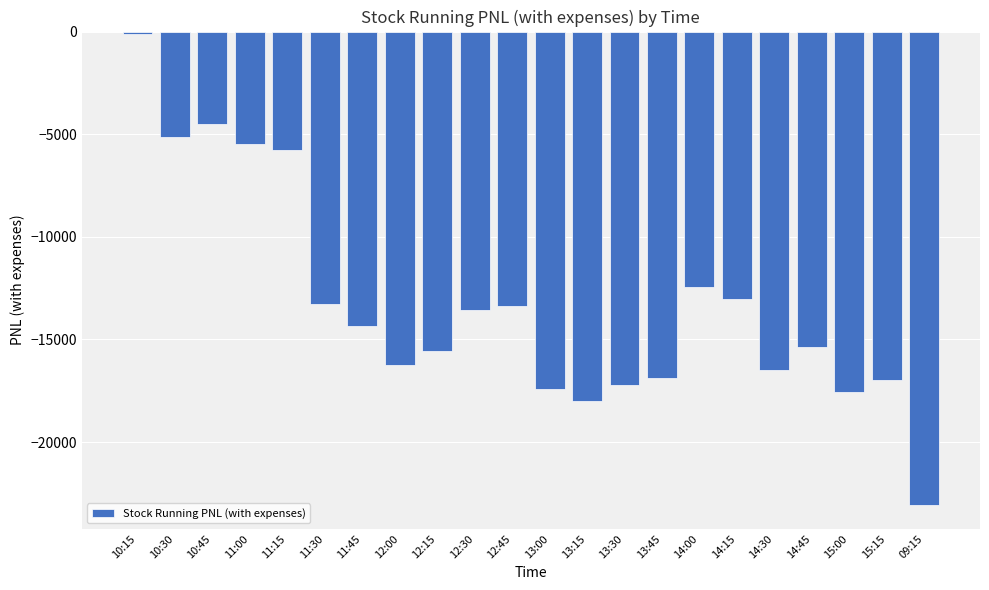

What value does the data have at 10:15?

-104.4